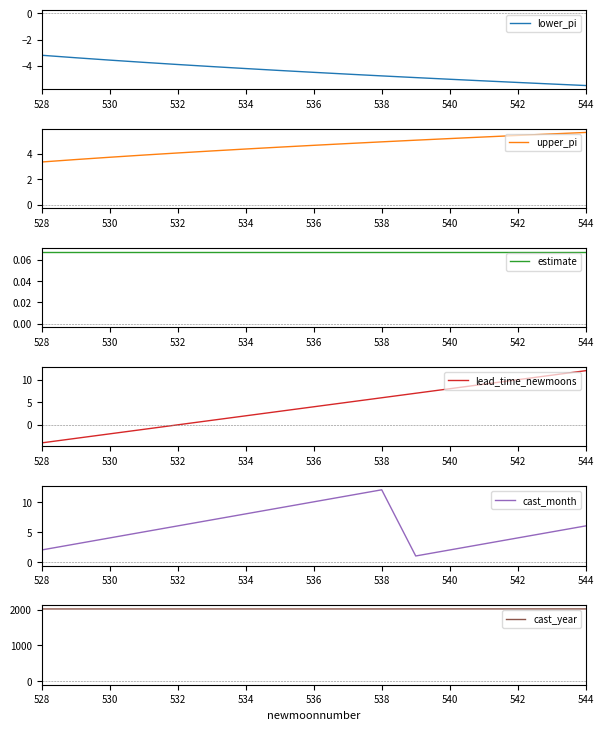

True or false: cast_year and lead_time_newmoons intersect in this chart.

False